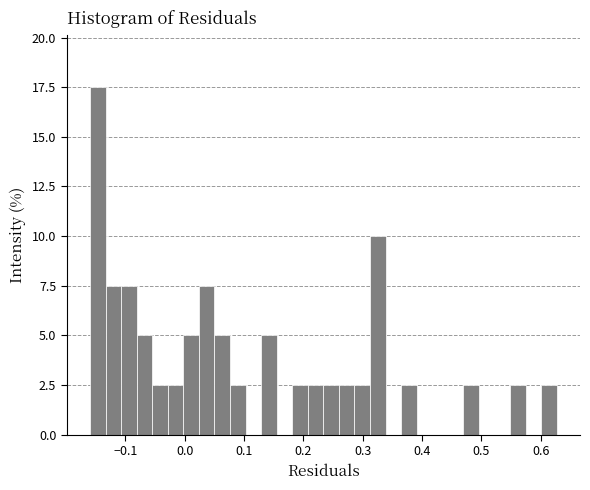

Read against the x-axis, roughly where is the centre of the tallest bar?

-0.15